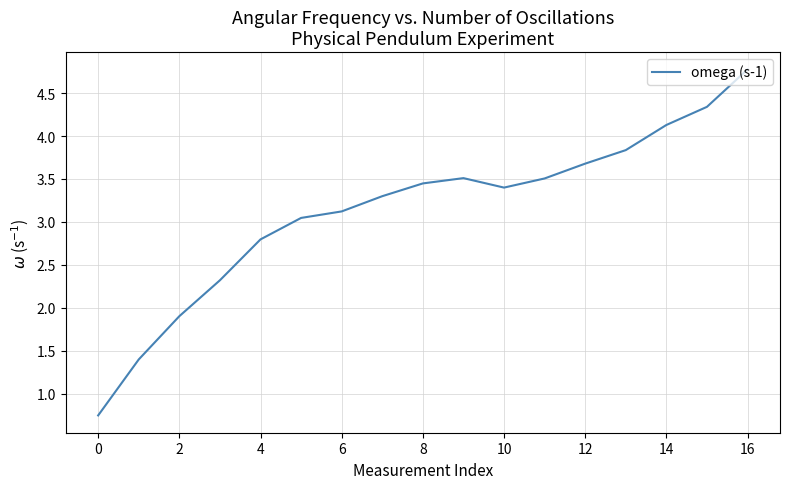

What is the difference between the maximum and minimum values?

4.0